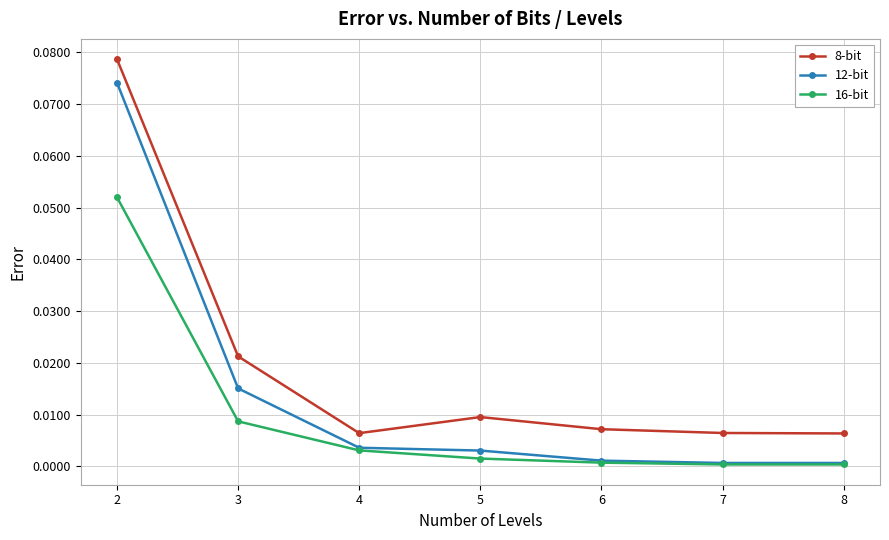

True or false: 12-bit and 8-bit intersect in this chart.

False